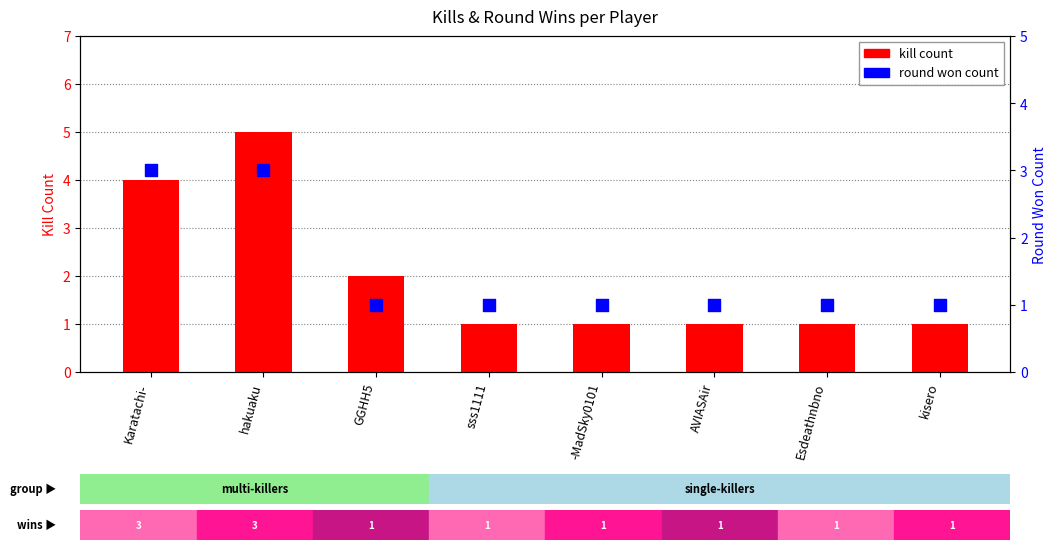

Which series has the widest spread of Y values?

kill count